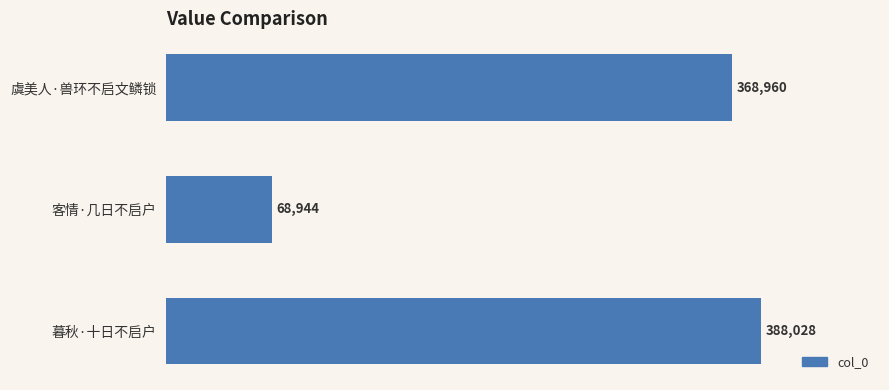

List the labels in order of value, largest first.

暮秋·十日不启户, 虞美人·兽环不启文鳞锁, 客情·几日不启户